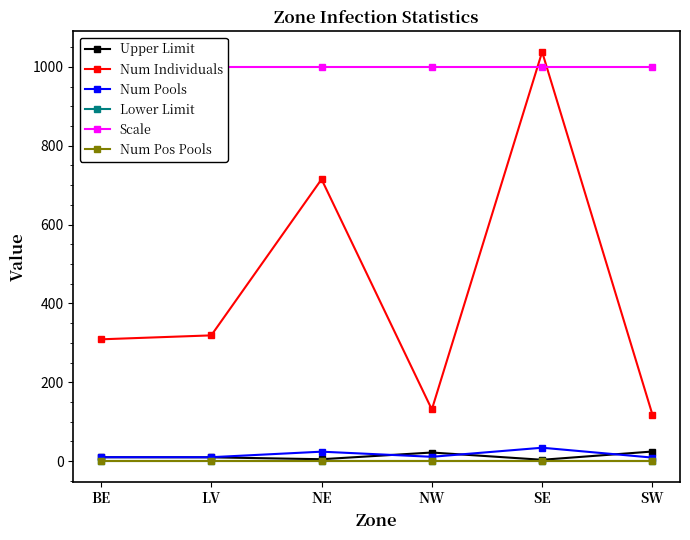

True or false: Scale and Num Individuals cross at least once.

True